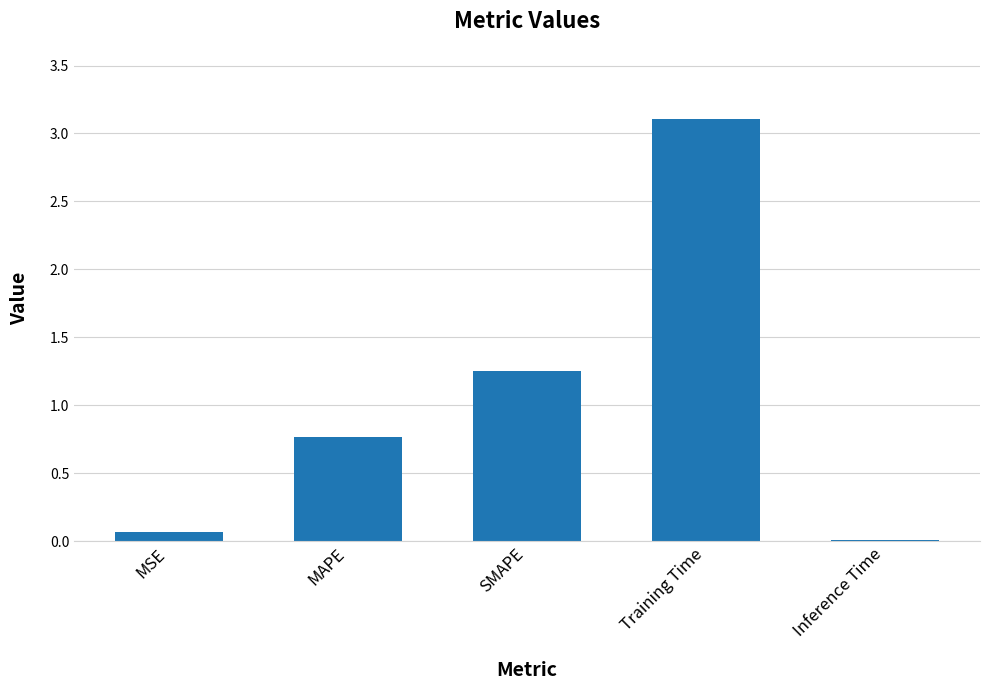

Between Inference Time and SMAPE, which is larger?

SMAPE